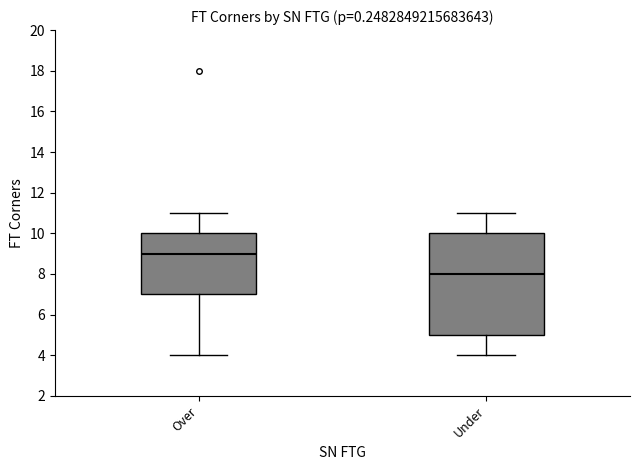

Reading left to right, transcribe this box plot: for each box, give where its median line is, the range the box spans, and where its two whiskers end, as read against the y-axis. The values are not printed on the chart, so give them approximately, as read against the axis.

Over: median 9, box 7 to 10, whiskers 4 to 11
Under: median 8, box 5 to 10, whiskers 4 to 11